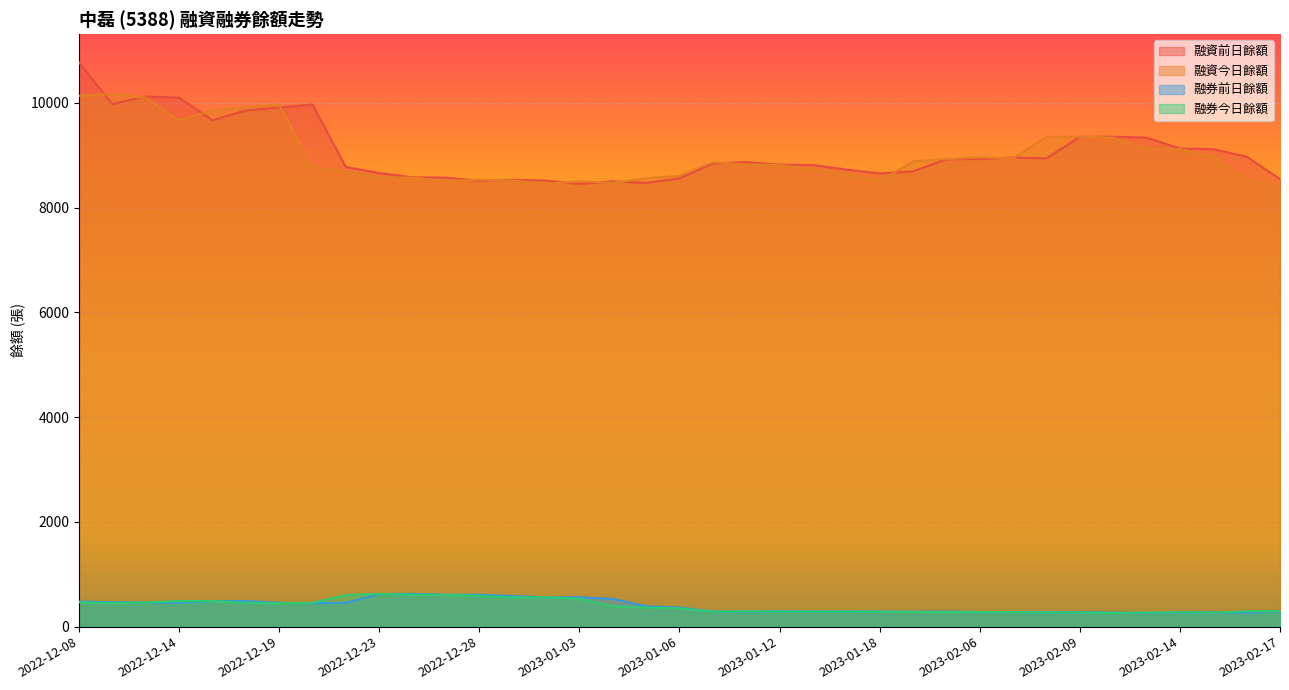

True or false: 融資前日餘額 and 融券前日餘額 intersect in this chart.

False